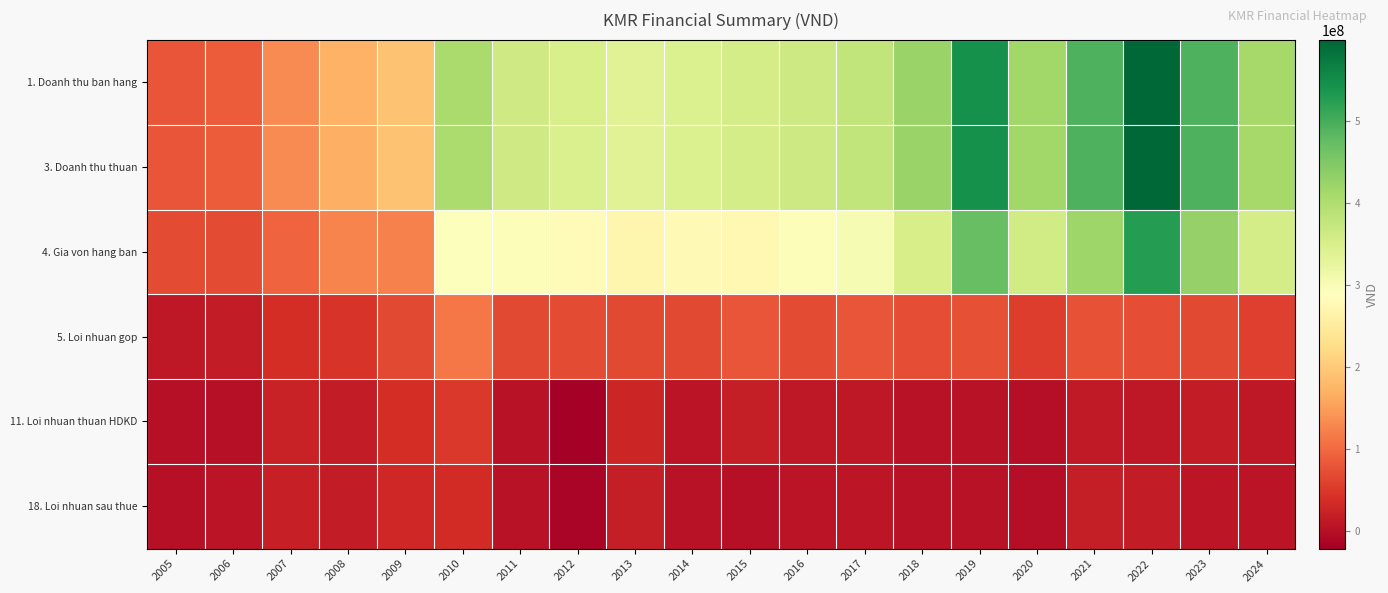

Reading left to right, transcribe all the data shown in this chart.

1. Doanh thu ban hang: 2005=80185307	2006=85436855	2007=131133157	2008=170717624	2009=189933142	2010=405164238	2011=363539550	2012=349395192	2013=338396502	2014=346829709	2015=355273613	2016=365160863	2017=379770241	2018=424246821	2019=544950472	2020=416927868	2021=494512891	2022=598974737	2023=493678641	2024=411624058
3. Doanh thu thuan: 2005=80088210	2006=85436855	2007=131125840	2008=169708953	2009=189415174	2010=404696088	2011=361487224	2012=348072856	2013=337282801	2014=346526903	2015=355114597	2016=364446176	2017=379768869	2018=424238119	2019=544830102	2020=416927718	2021=494512891	2022=598961971	2023=493678641	2024=411624058
4. Gia von hang ban: 2005=68269571	2006=69543942	2007=92494622	2008=125877219	2009=123133744	2010=292063582	2011=294660638	2012=279613568	2013=270985982	2014=278749246	2015=276392321	2016=294773697	2017=300923041	2018=353277998	2019=470748681	2020=361016177	2021=418958573	2022=527095609	2023=427500595	2024=355467267
5. Loi nhuan gop: 2005=11818639	2006=15892913	2007=38631218	2008=43831734	2009=66281430	2010=112632506	2011=66826586	2012=68459288	2013=66296818	2014=67777657	2015=78722276	2016=69672479	2017=78845827	2018=70960121	2019=74081421	2020=55911541	2021=75554318	2022=71866363	2023=66178046	2024=56156791
11. Loi nhuan thuan HDKD: 2005=566542	2006=2225654	2007=22916349	2008=16406143	2009=36788542	2010=50907039	2011=3403254	2012=-21631354	2013=28109246	2014=6586488	2015=17446296	2016=11717351	2017=10168999	2018=4350309	2019=2680289	2020=-1623690	2021=13734844	2022=12091874	2023=15566086	2024=10699321
18. Loi nhuan sau thue: 2005=830721	2006=5767099	2007=20875668	2008=14817197	2009=29480622	2010=36449598	2011=3937055	2012=-14089996	2013=19273834	2014=4507315	2015=1918218	2016=7195968	2017=7975065	2018=3757699	2019=4235527	2020=182338	2021=18072463	2022=16847017	2023=9814902	2024=7309232